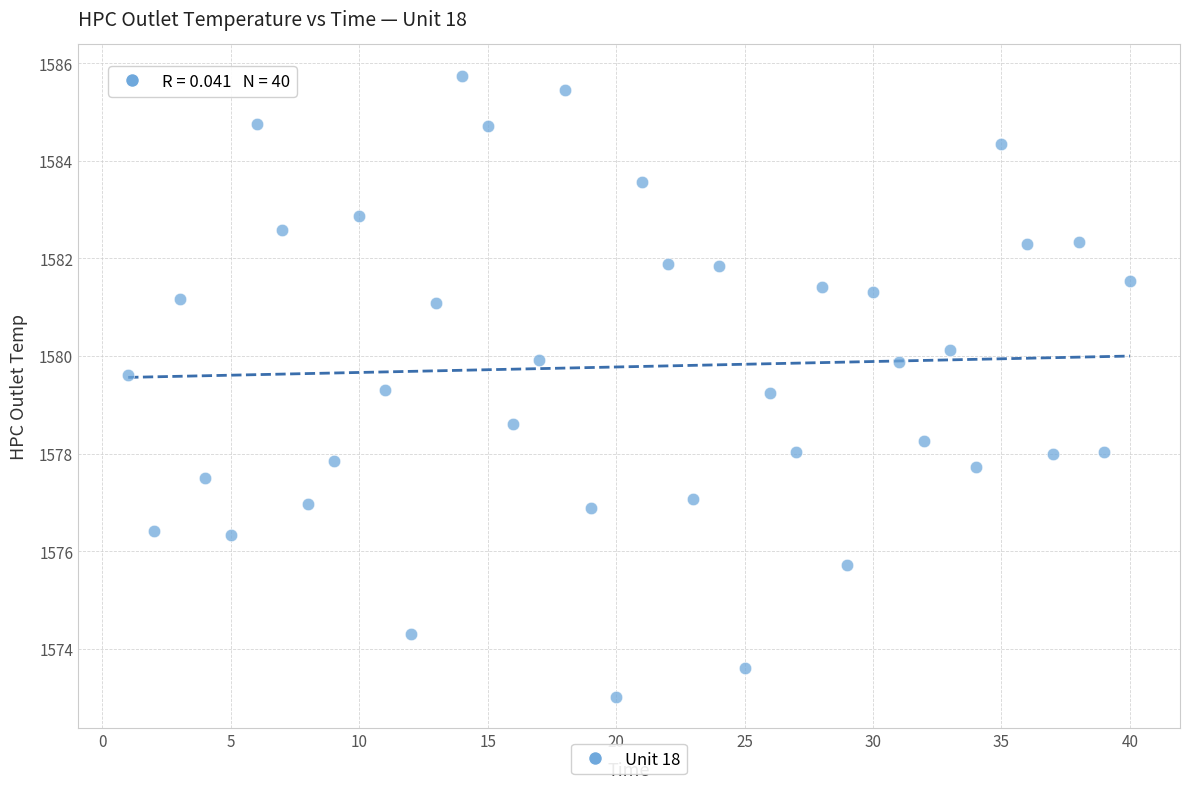

What is the range of X values (max minus min)?

39.0